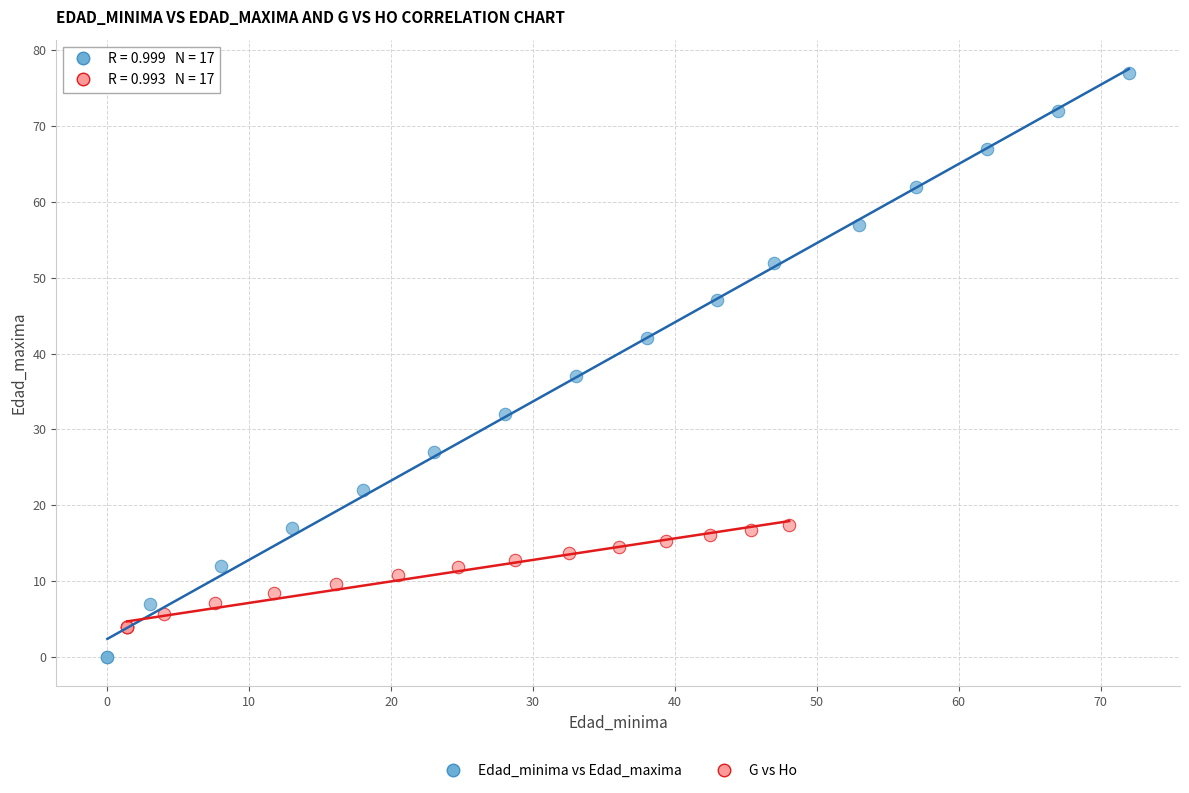

Which series has the widest spread of Y values?

Edad_minima vs Edad_maxima